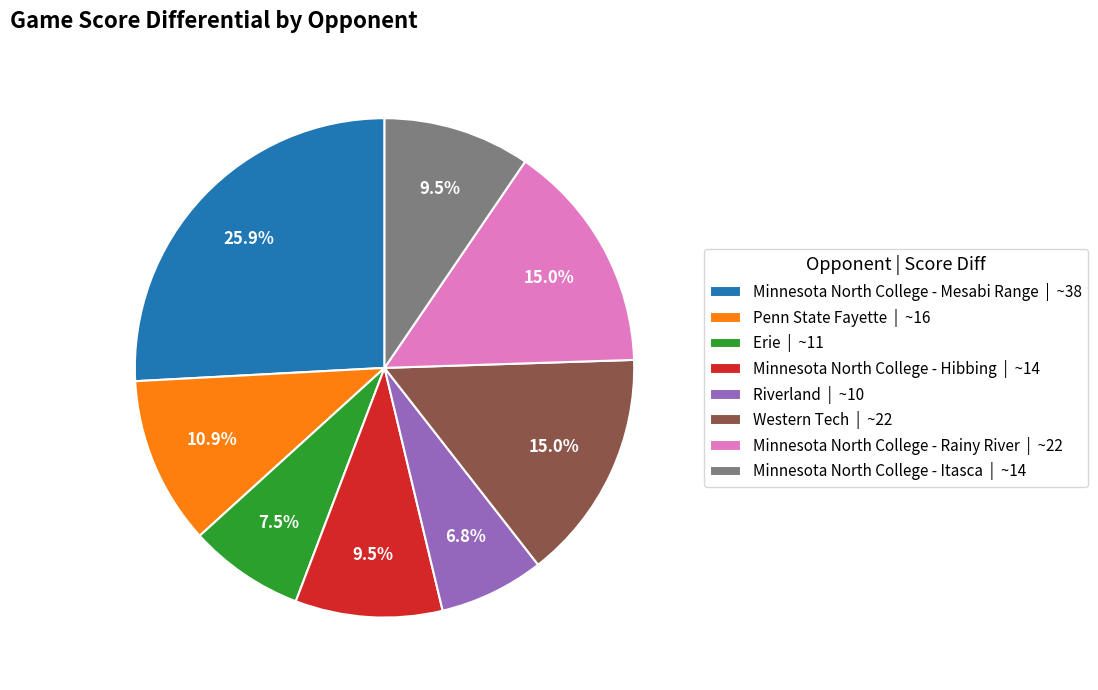

To the nearest percent, what is the combined percentage of Minnesota North College - Itasca and Erie?

17%